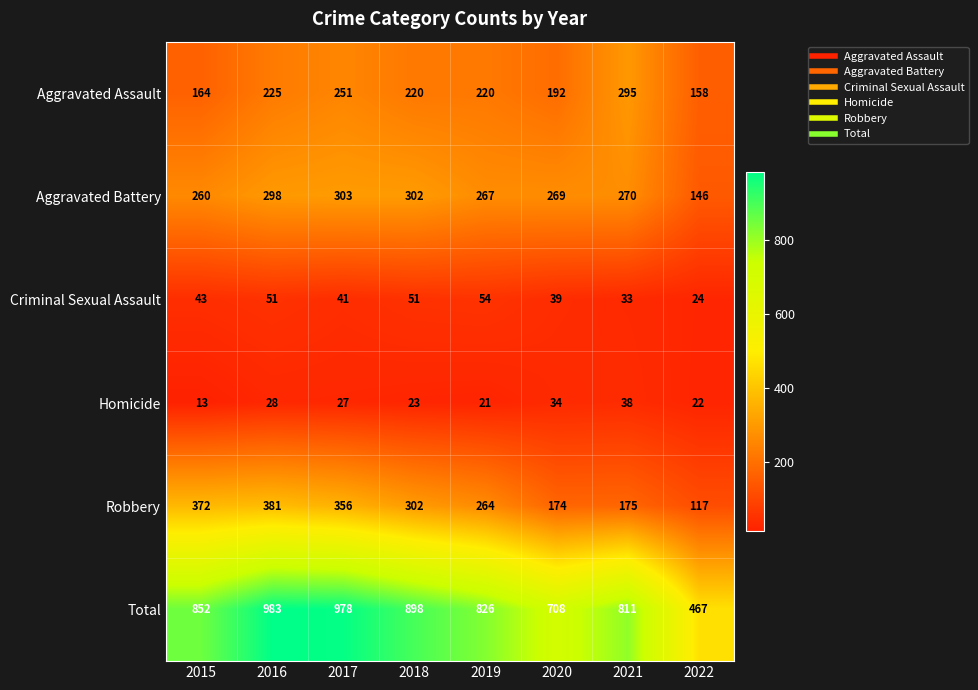

The Robbery series shows 640 at 2015. True or false?

False